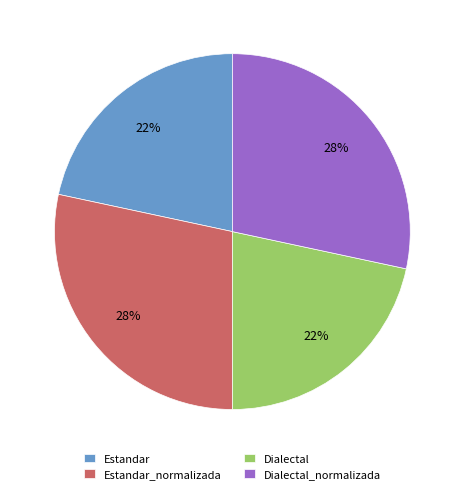

True or false: Dialectal_normalizada accounts for 28% of the total.

True